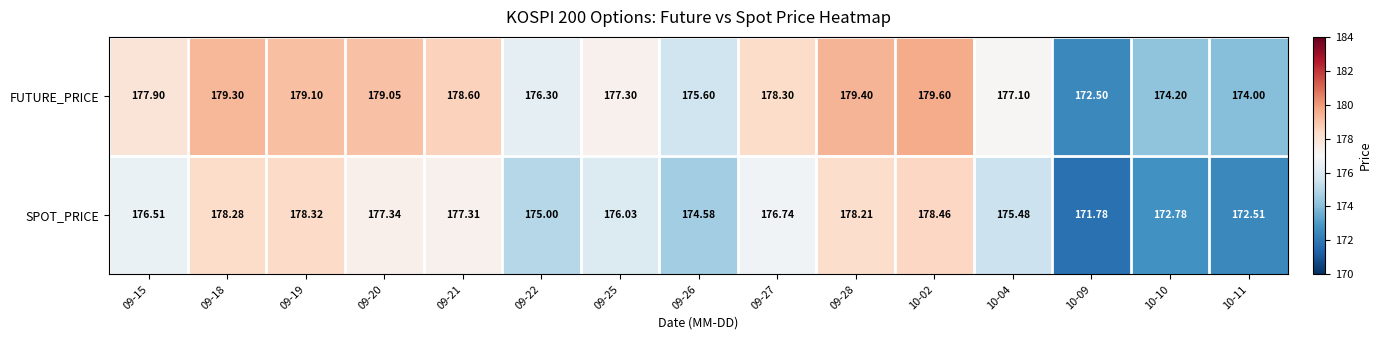

What is the total value across all series at 09-26?

350.2